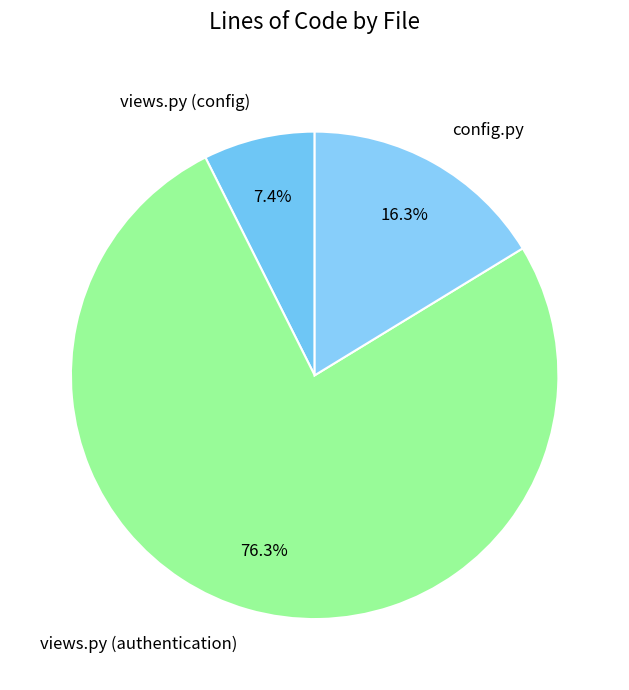

What percentage is the config.py slice, to the nearest percent?

16%